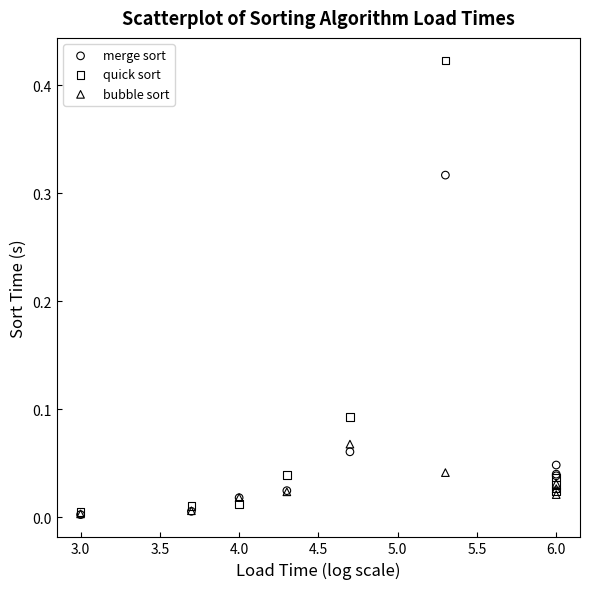

What are all the series names shown in the legend?

merge sort, quick sort, bubble sort